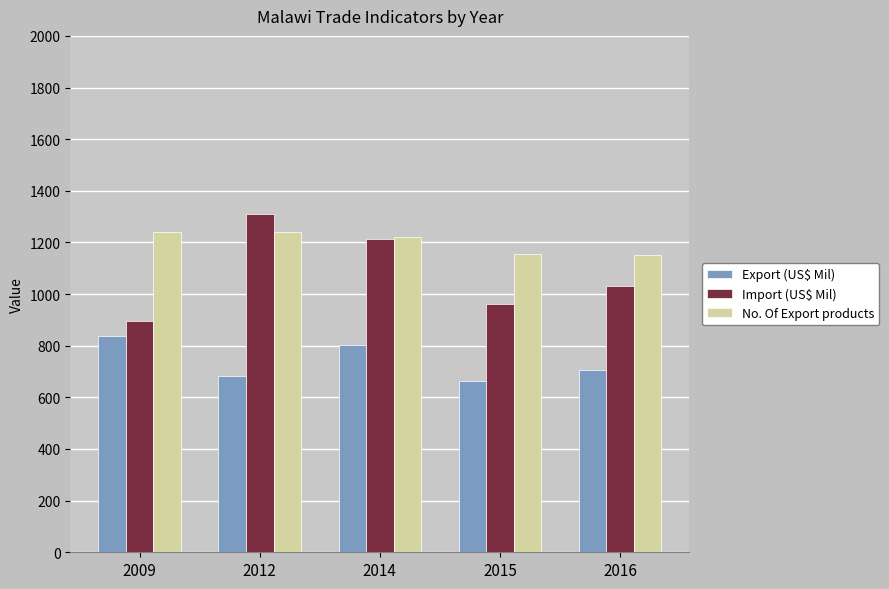

How many bars are there in total?

15